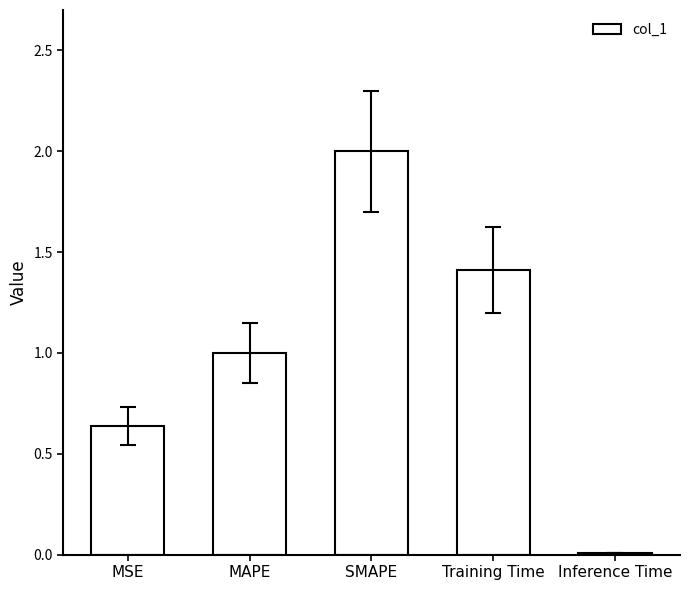

Is it true that the value at SMAPE is 3.4?

False